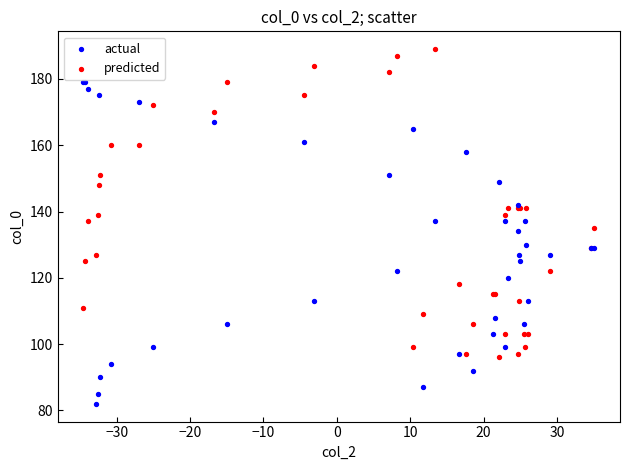

Which series reaches the minimum Y coordinate?

actual